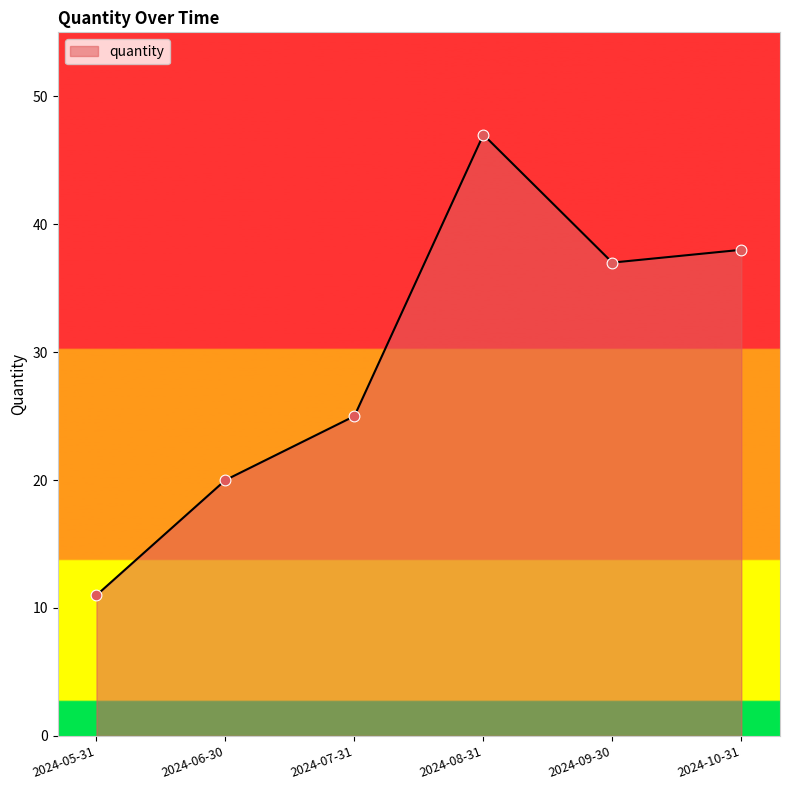

What is the change in value from 2024-05-31 to 2024-06-30?

+9